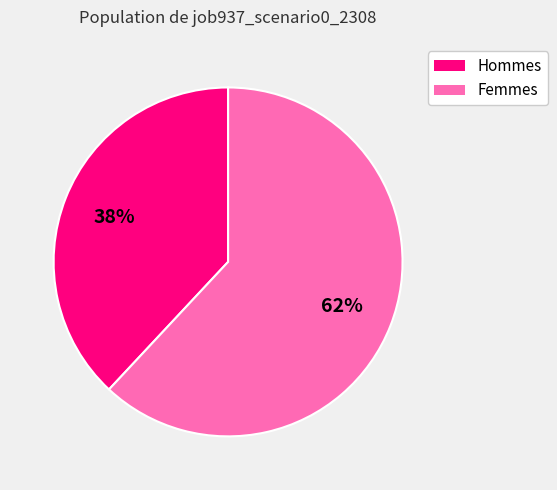

Is there any slice that represents more than half of the pie?

Yes